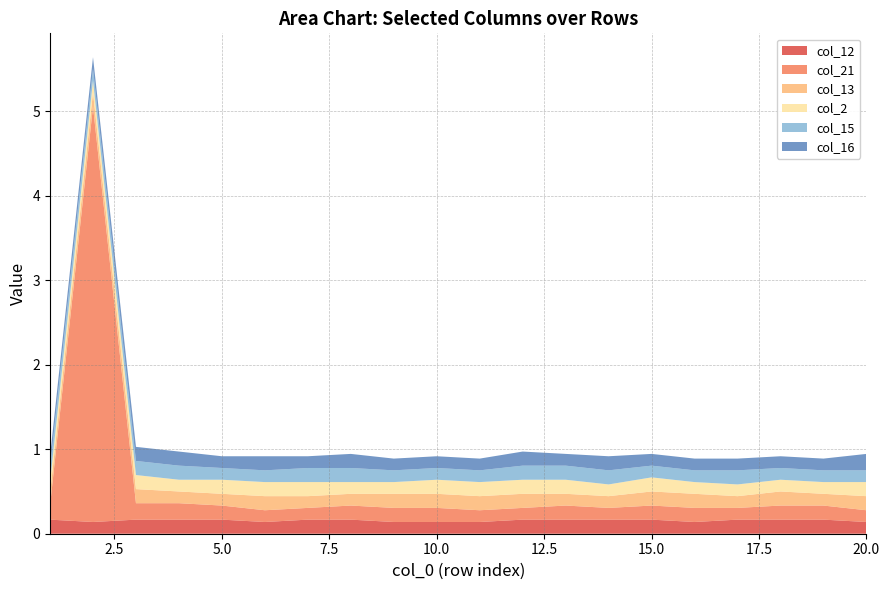

Reading left to right, list all the values displayed in this chart.

col_12: 1=0.2	2=0.1	3=0.2	4=0.2	5=0.2	6=0.1	7=0.2	8=0.2	9=0.1	10=0.1	11=0.1	12=0.2	13=0.2	14=0.2	15=0.2	16=0.1	17=0.2	18=0.2	19=0.2	20=0.1
col_21: 1=0.2	2=4.9	3=0.2	4=0.2	5=0.2	6=0.1	7=0.1	8=0.2	9=0.2	10=0.2	11=0.1	12=0.1	13=0.2	14=0.1	15=0.2	16=0.2	17=0.1	18=0.2	19=0.2	20=0.1
col_13: 1=0.1	2=0.2	3=0.2	4=0.1	5=0.1	6=0.2	7=0.1	8=0.1	9=0.2	10=0.2	11=0.2	12=0.2	13=0.1	14=0.1	15=0.2	16=0.2	17=0.1	18=0.2	19=0.1	20=0.2
col_2: 1=0.1	2=0.1	3=0.2	4=0.1	5=0.2	6=0.2	7=0.2	8=0.1	9=0.1	10=0.2	11=0.2	12=0.2	13=0.2	14=0.1	15=0.2	16=0.1	17=0.1	18=0.1	19=0.1	20=0.2
col_15: 1=0.2	2=0.1	3=0.2	4=0.2	5=0.1	6=0.1	7=0.2	8=0.2	9=0.1	10=0.1	11=0.1	12=0.2	13=0.2	14=0.2	15=0.1	16=0.1	17=0.2	18=0.1	19=0.1	20=0.1
col_16: 1=0.1	2=0.1	3=0.2	4=0.2	5=0.1	6=0.2	7=0.1	8=0.2	9=0.1	10=0.1	11=0.1	12=0.2	13=0.1	14=0.2	15=0.1	16=0.1	17=0.1	18=0.1	19=0.1	20=0.2